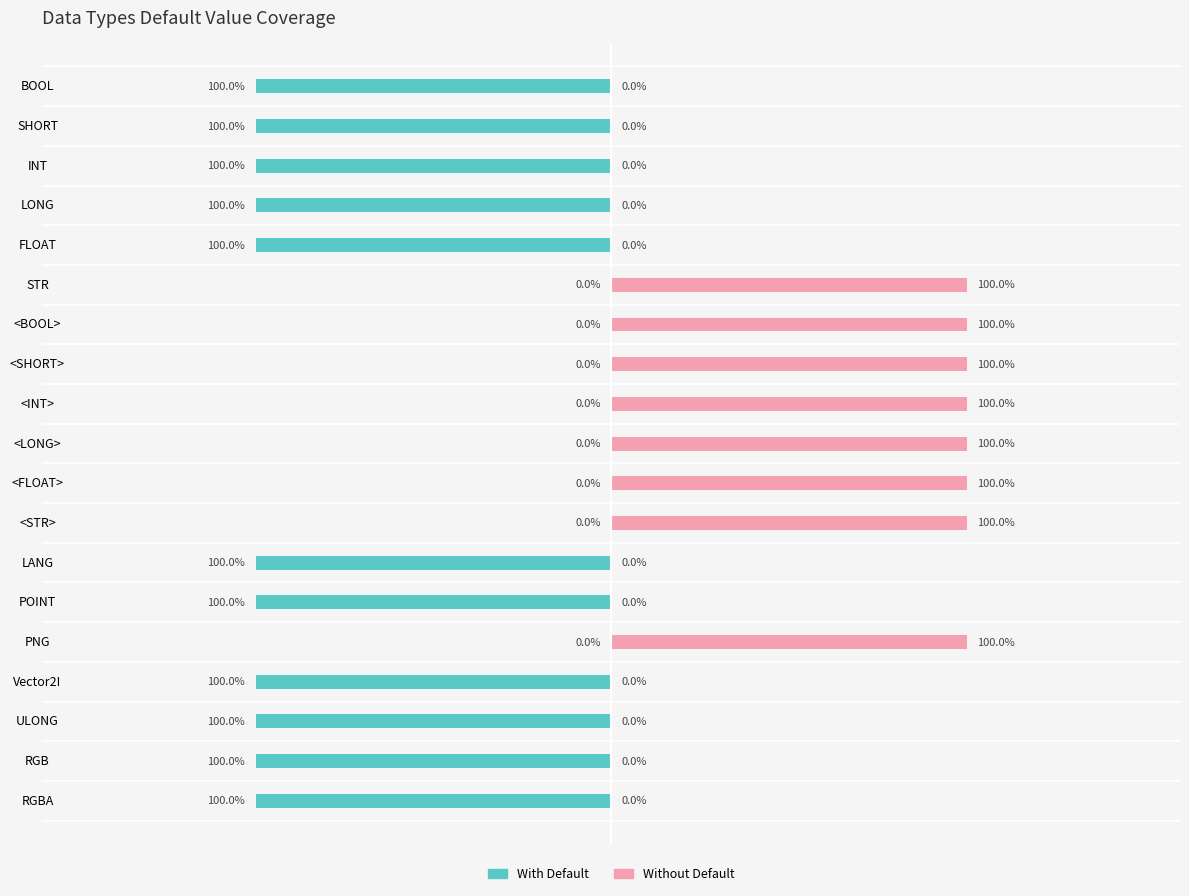

What is the greatest value displayed?

1